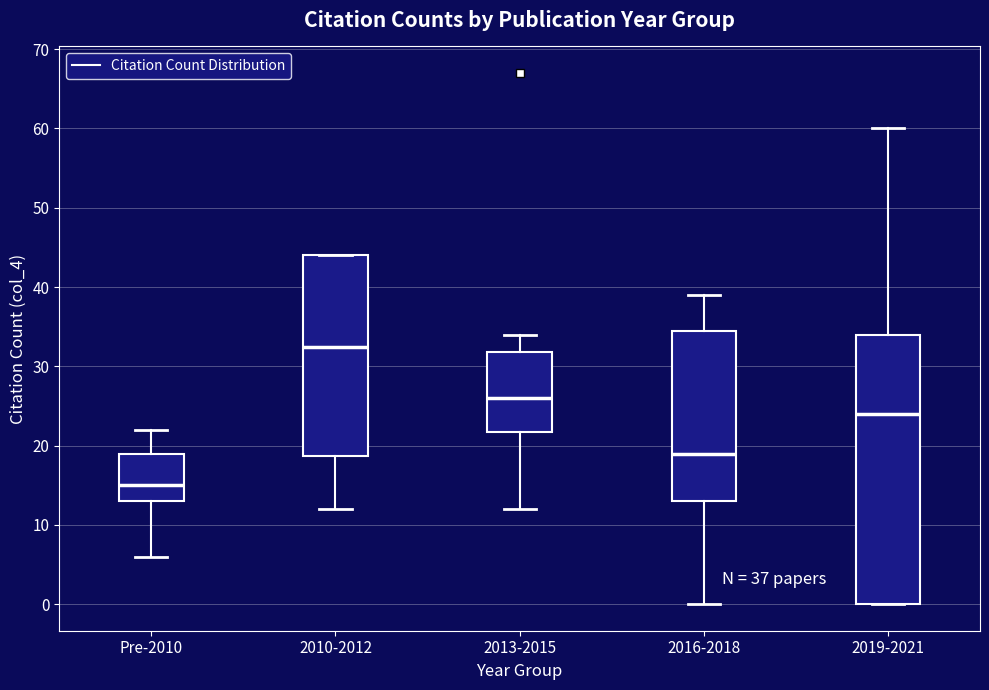

Which box's median line is the highest?

2010-2012